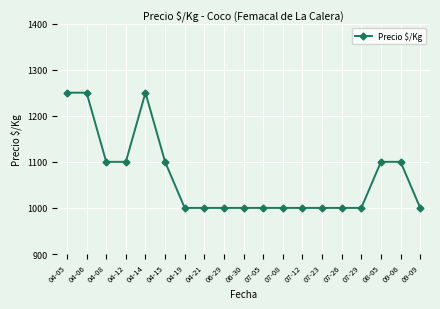

How many lines are shown in the chart?

1